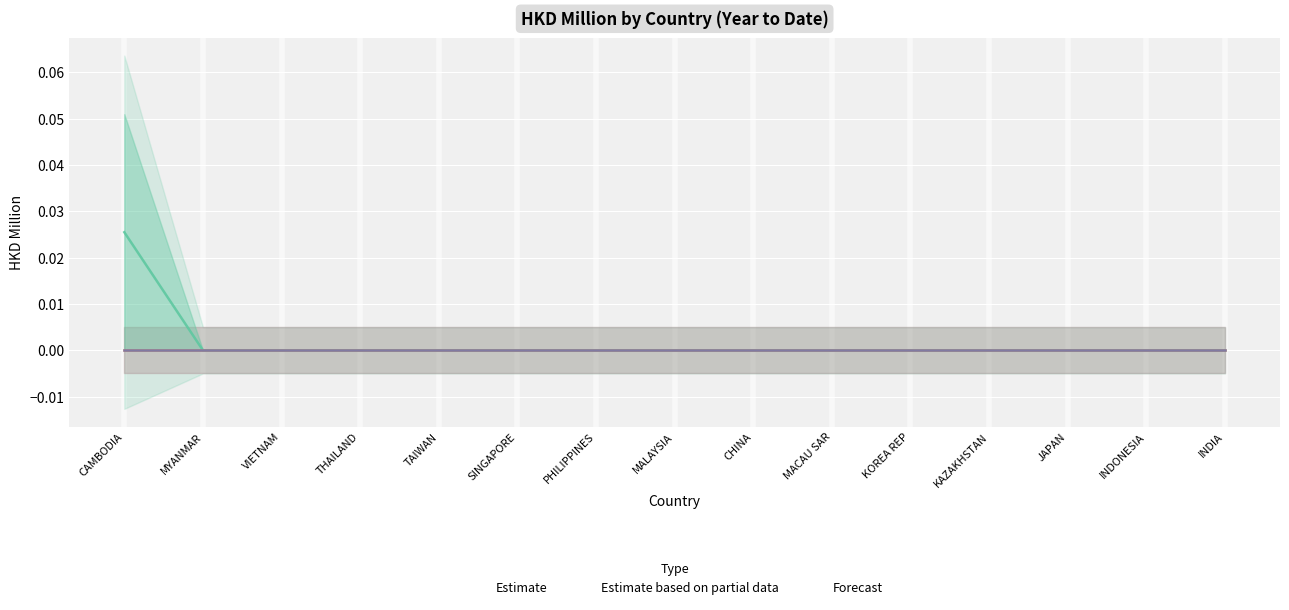

Which category has the highest value in the Forecast series?

CAMBODIA